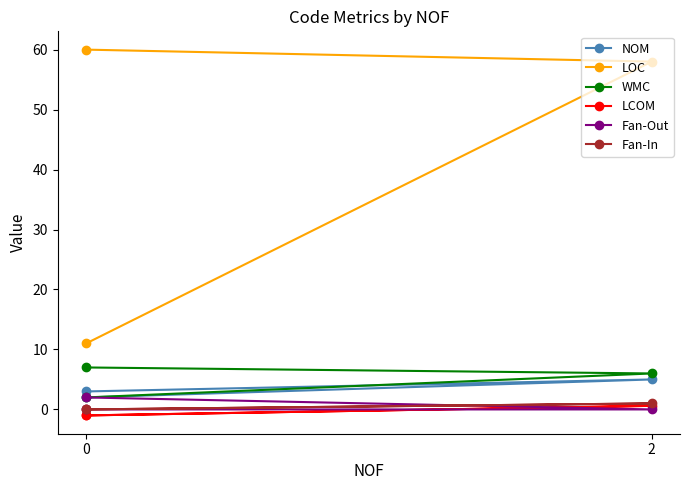

Is this an area chart (filled region under the line)?

No